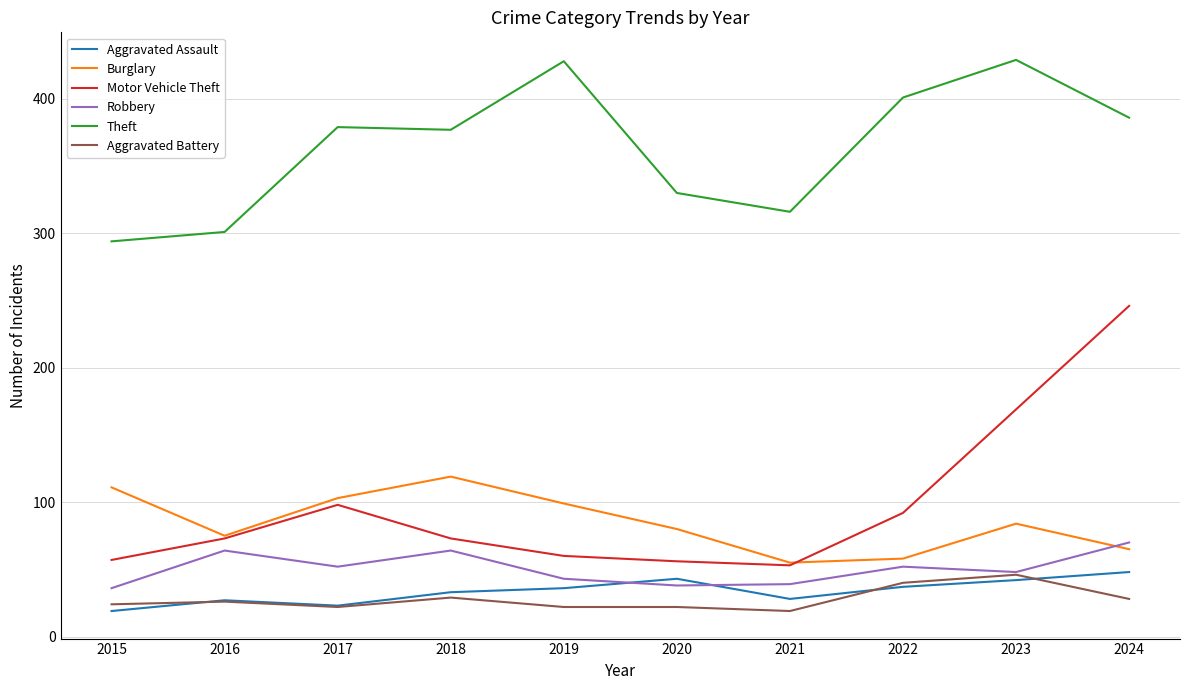

Which series has the largest range (max minus min)?

Motor Vehicle Theft